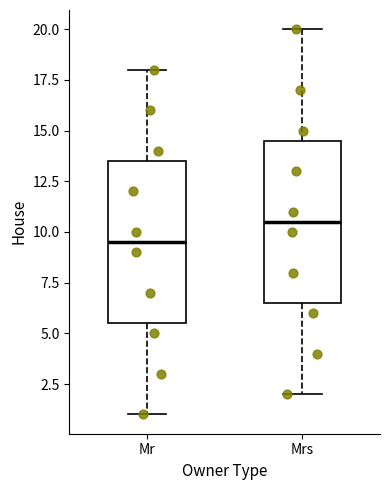

Where is the upper edge of the box for Mr on the y-axis? The values are not printed on the chart, so give them approximately, as read against the axis.

13.5